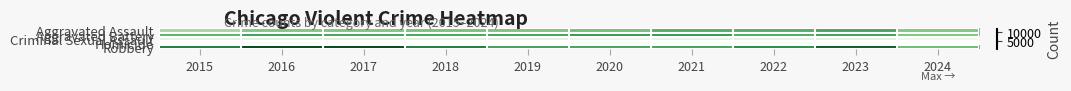

Reading right to left, transcribe all the data shown in this chart.

Aggravated Assault: 2024=5767	2023=7710	2022=7280	2021=7242	2020=6265	2019=5841	2018=6002	2017=5793	2016=5713	2015=4480
Aggravated Battery: 2024=5927	2023=8078	2022=7491	2021=8347	2020=8320	2019=7858	2018=7735	2017=7845	2016=8086	2015=7019
Criminal Sexual Assault: 2024=1231	2023=1831	2022=1800	2021=1740	2020=1489	2019=1913	2018=2033	2017=1977	2016=1851	2015=1703
Homicide: 2024=421	2023=626	2022=724	2021=804	2020=787	2019=499	2018=588	2017=672	2016=786	2015=496
Robbery: 2024=6530	2023=11053	2022=8963	2021=7920	2020=7855	2019=7995	2018=9681	2017=11880	2016=11960	2015=9638